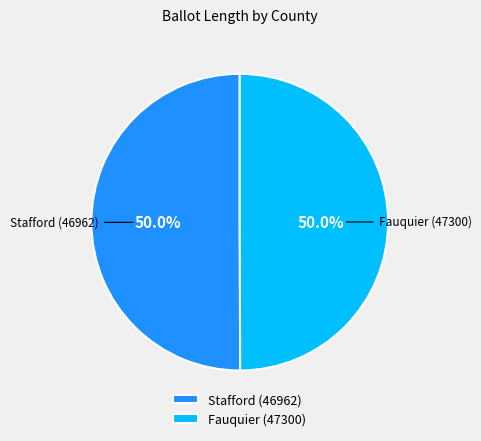

True or false: Fauquier (47300) accounts for 63% of the total.

False